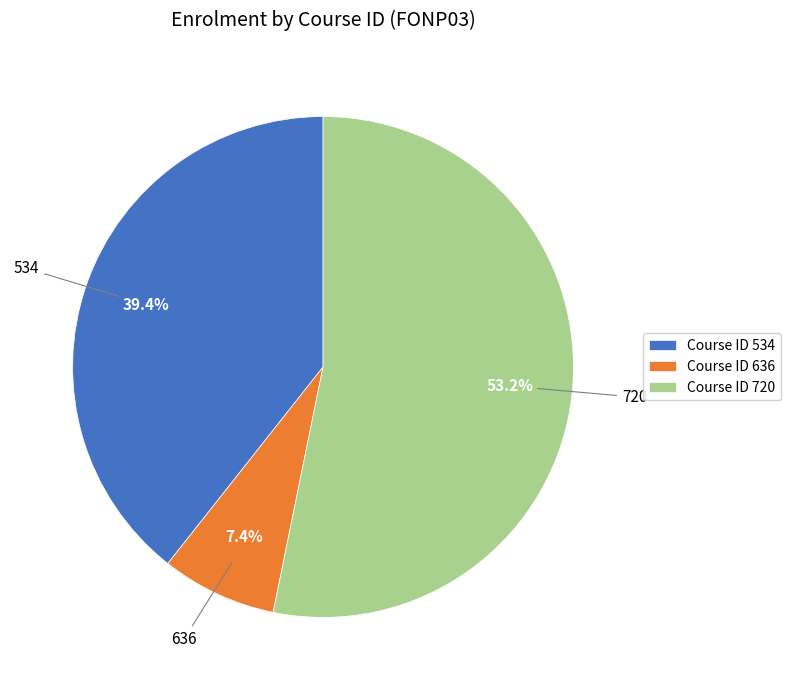

Which category has the smallest portion of the pie?

Course ID 636